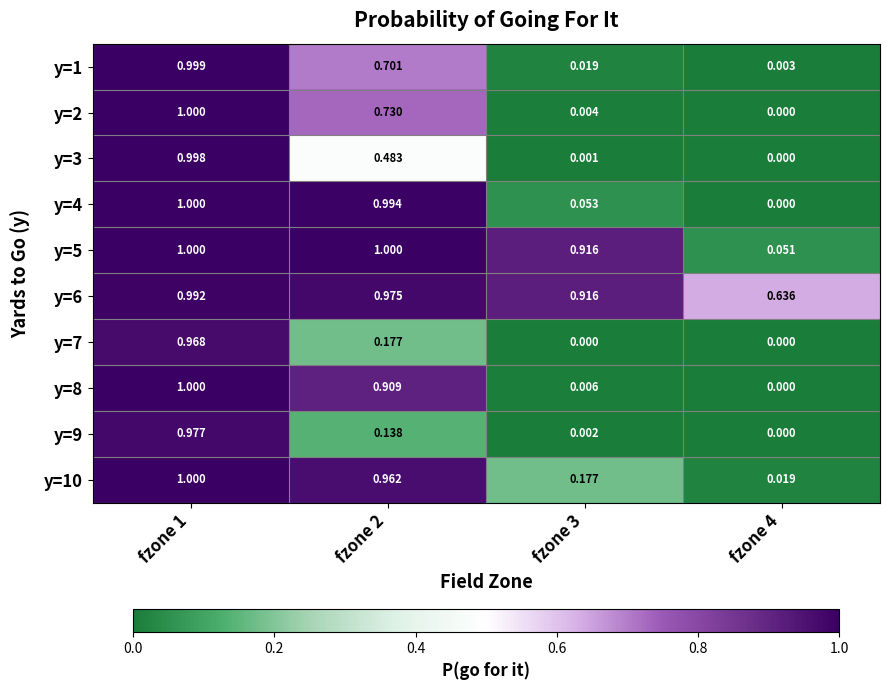

Between fzone 3 and fzone 2, which is larger?

fzone 2